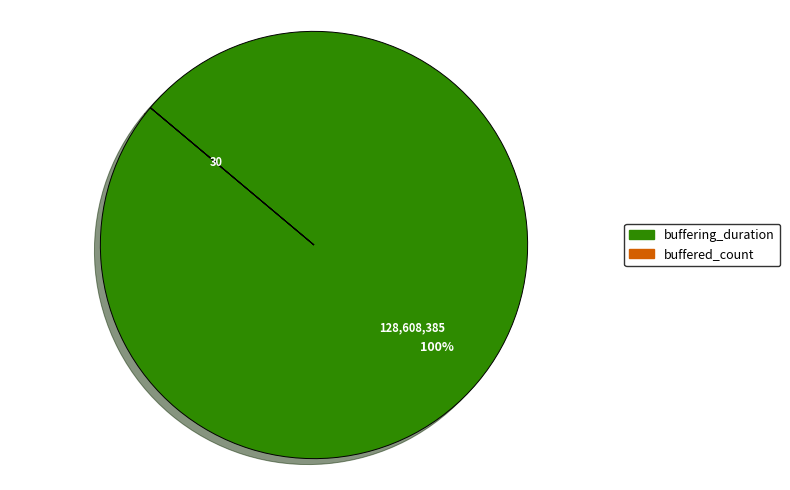

What percentage is the buffering_duration slice, to the nearest percent?

100%